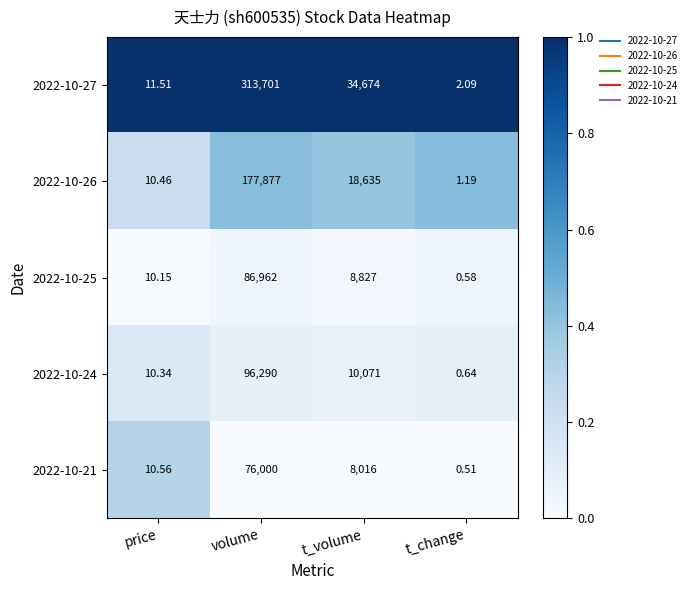

Where does the 2022-10-24 series first go above 10071?

volume